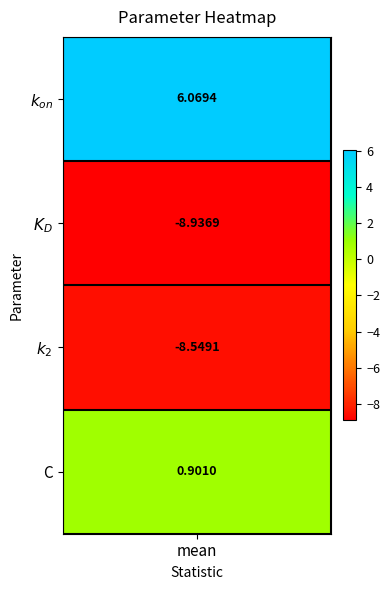

Which category has the highest value across all series?

$k_{on}$